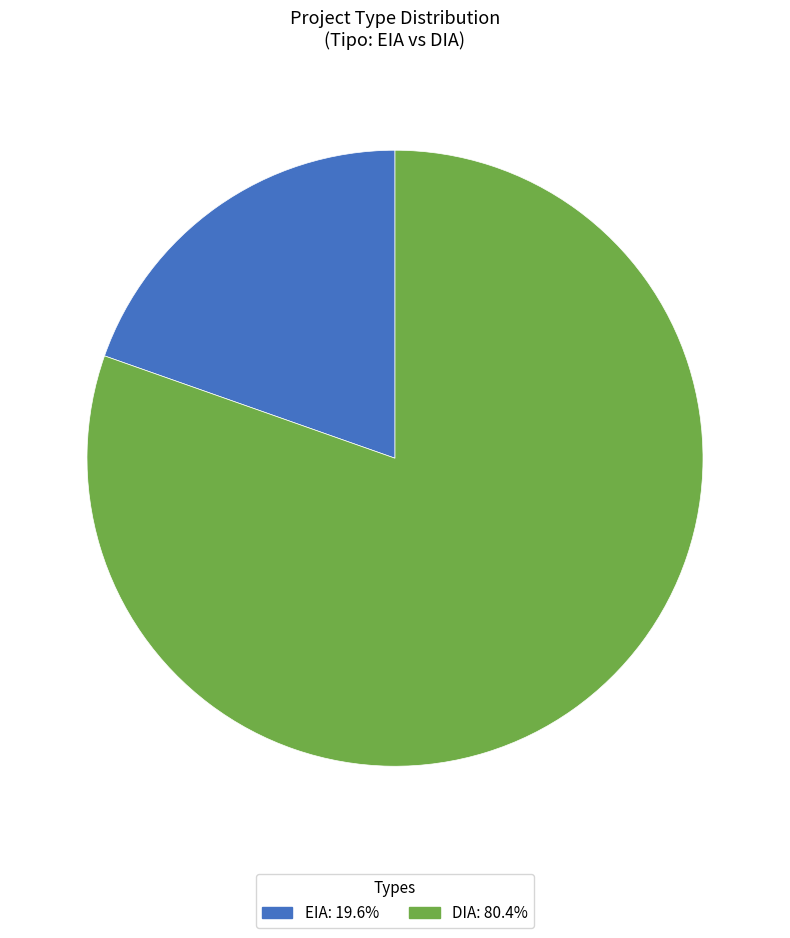

Do DIA: 80.4% and EIA: 19.6% together represent more than half of the pie?

Yes